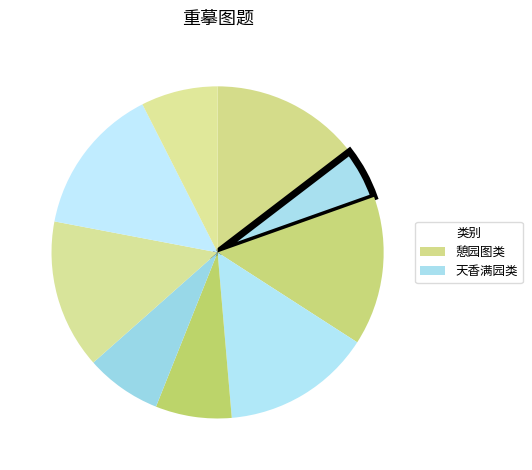

Count the number of slices in the pie.

9